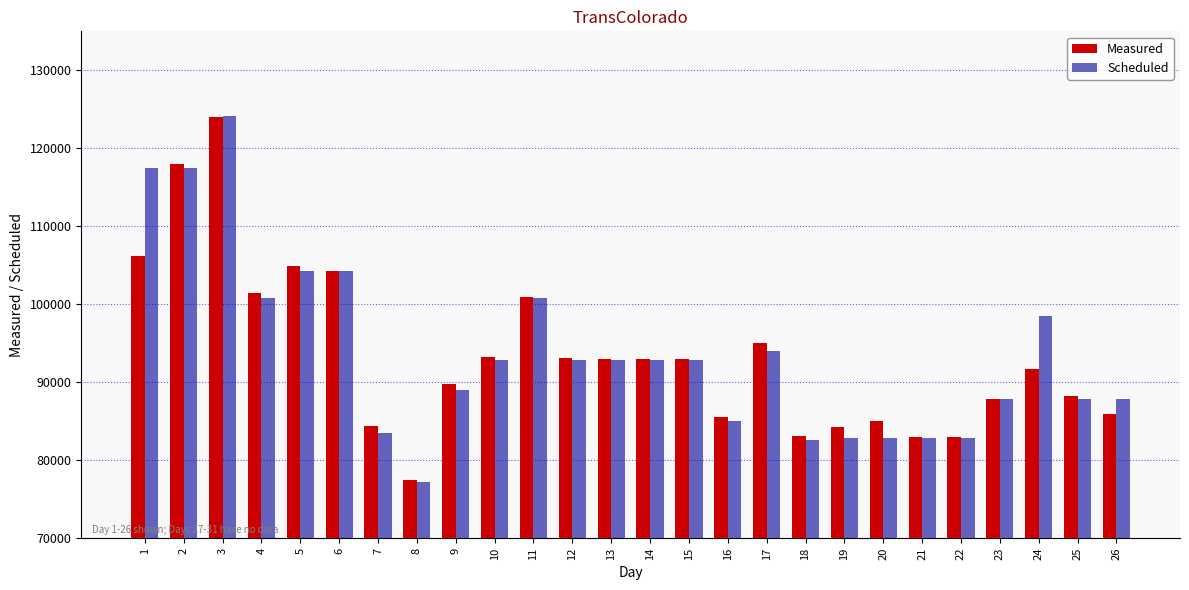

Is the value of Scheduled at 16 greater than the value of Measured at 18?

Yes